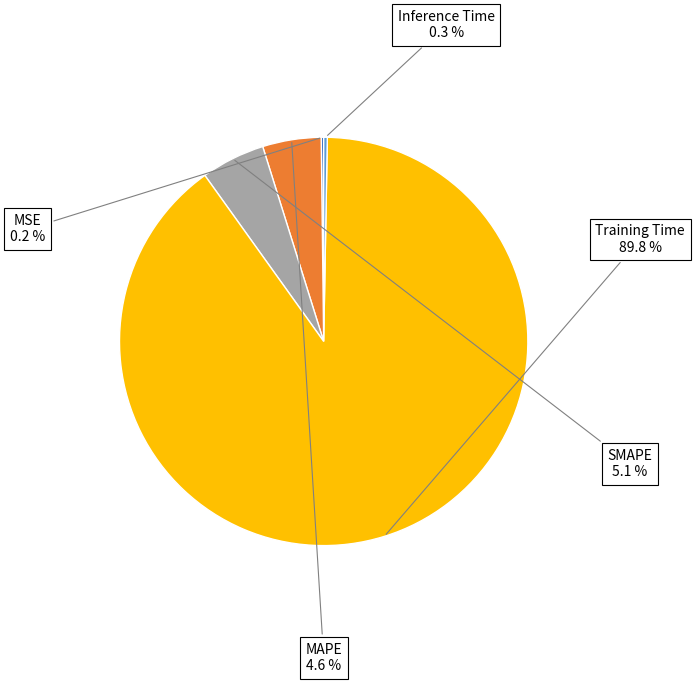

Does any single category account for the majority?

Yes